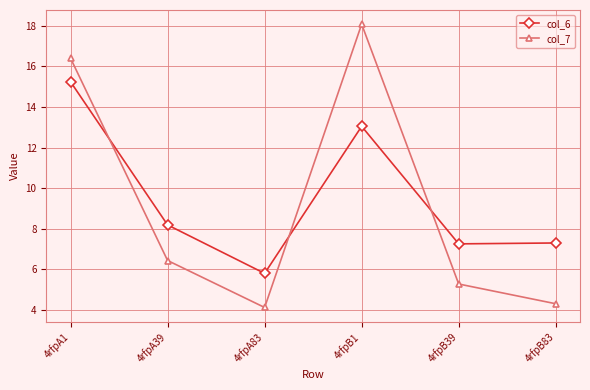

In col_7, how many points are higher than both neighbors (excluding endpoints)?

1